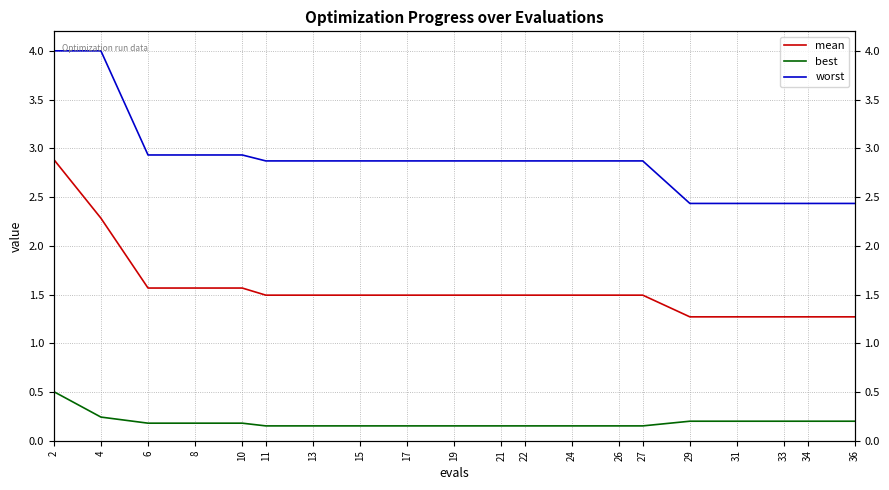

Rank the categories by best value from highest to lowest.

2, 4, 29, 31, 33, 34, 36, 6, 8, 10, 11, 13, 15, 17, 19, 21, 22, 24, 26, 27